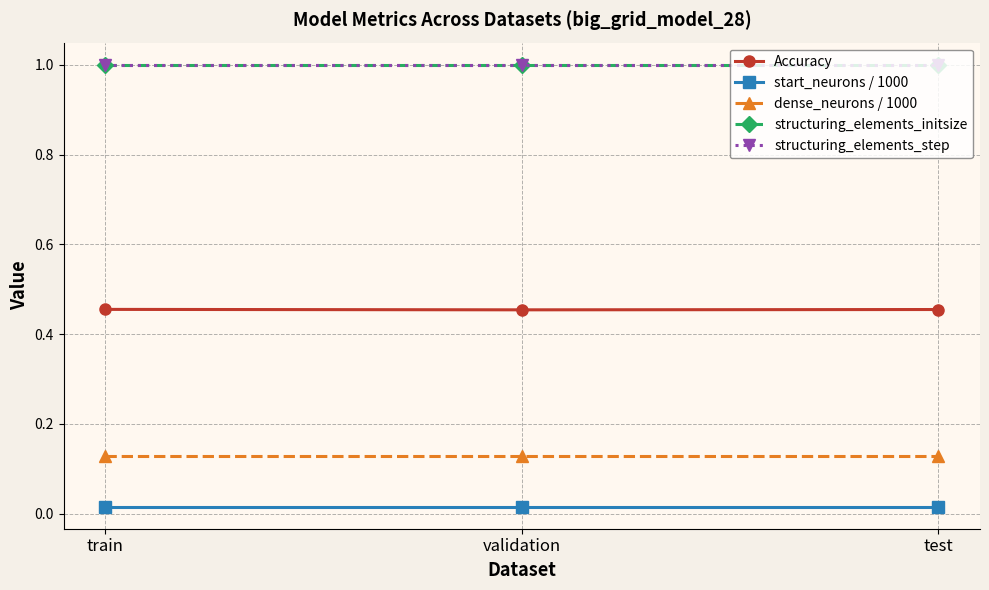

Reading right to left, what are all the values shown in this chart?

Accuracy: test=0.5	validation=0.5	train=0.5
start_neurons / 1000: test=0.0	validation=0.0	train=0.0
dense_neurons / 1000: test=0.1	validation=0.1	train=0.1
structuring_elements_initsize: test=1.0	validation=1.0	train=1.0
structuring_elements_step: test=1.0	validation=1.0	train=1.0